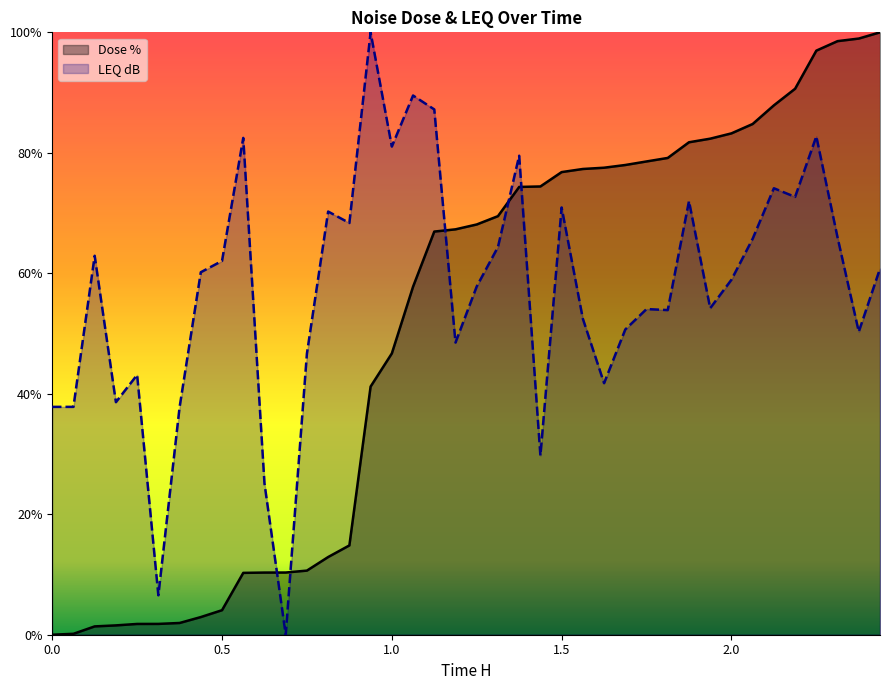

What is the label of the 21st point from the right?

1.1875